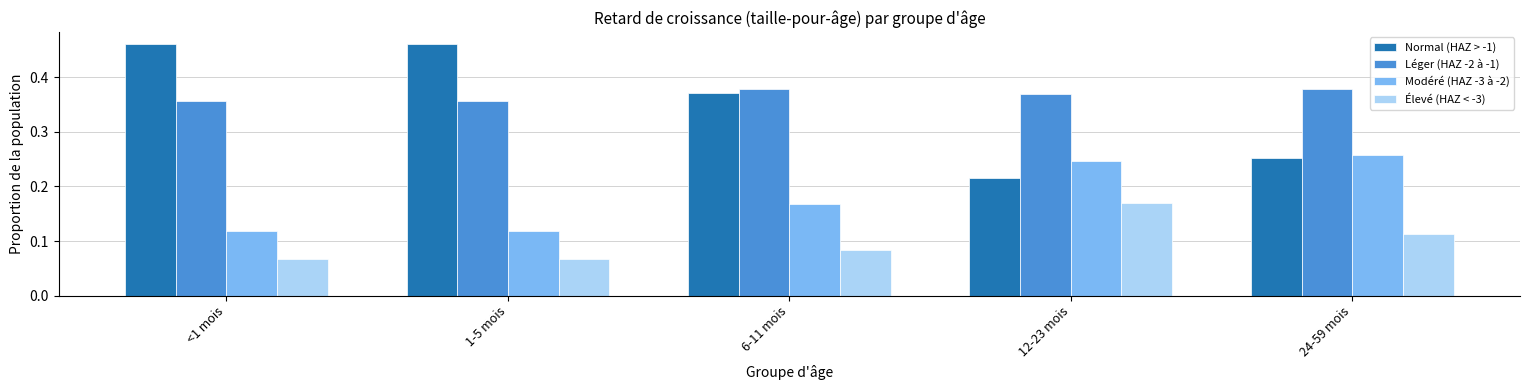

How many Léger (HAZ -2 à -1) values are between 0 and 1?

5